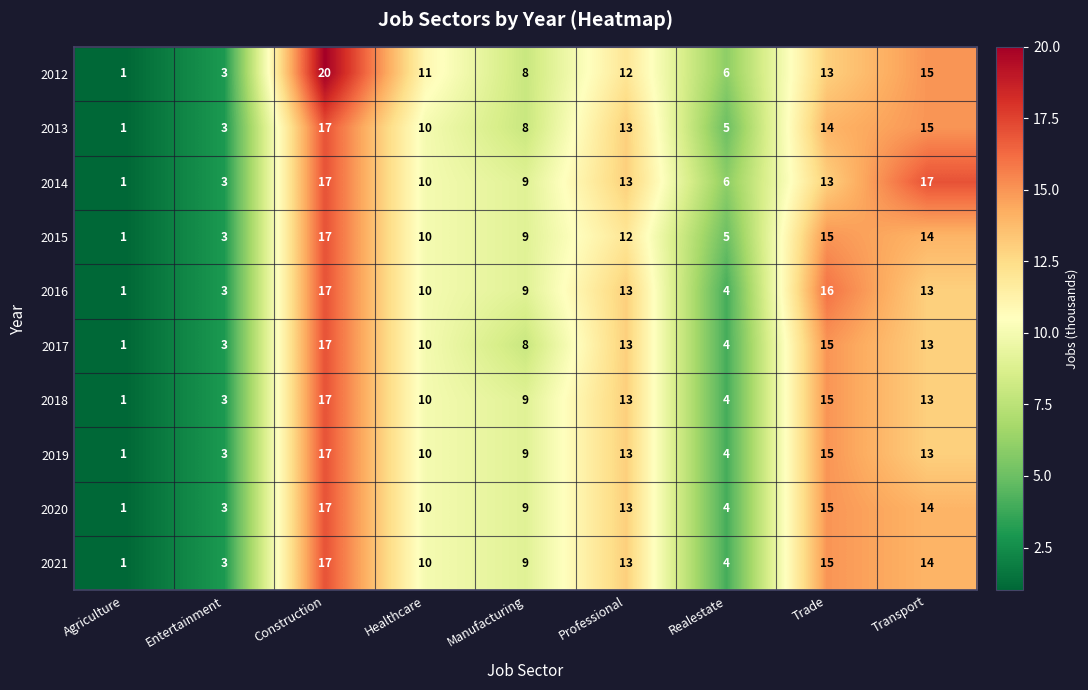

The value of 2014 at Trade is 13. True or false?

True